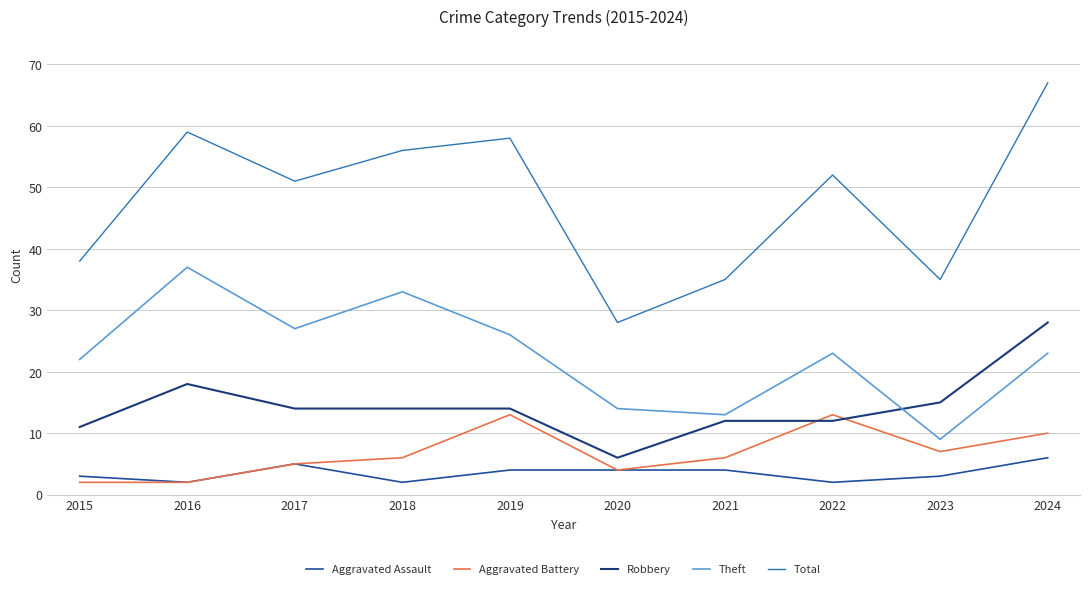

The value of Total at 2016 is 98. True or false?

False